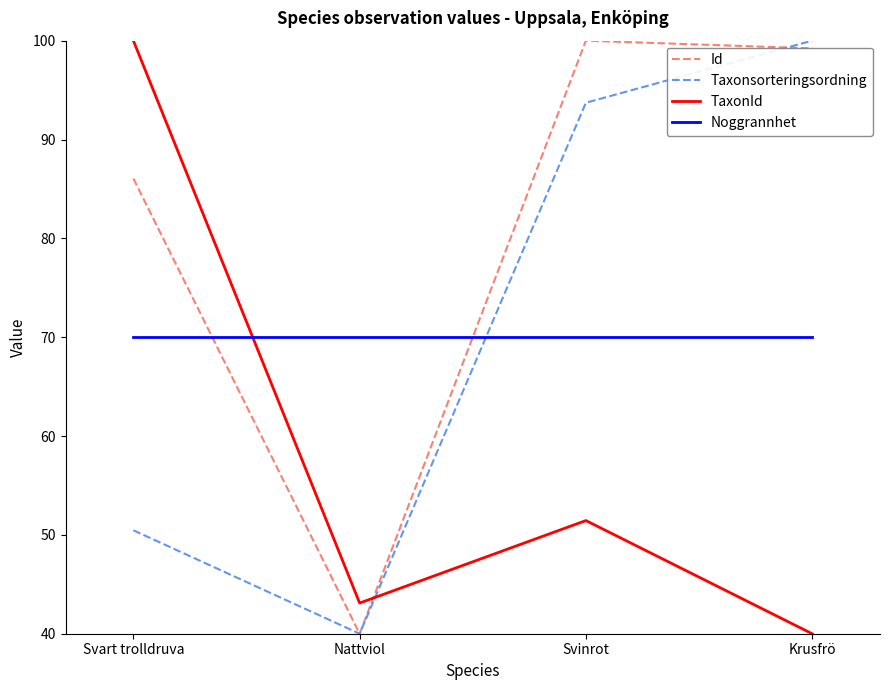

List the labels in order of Id value, smallest first.

Nattviol, Svart trolldruva, Krusfrö, Svinrot